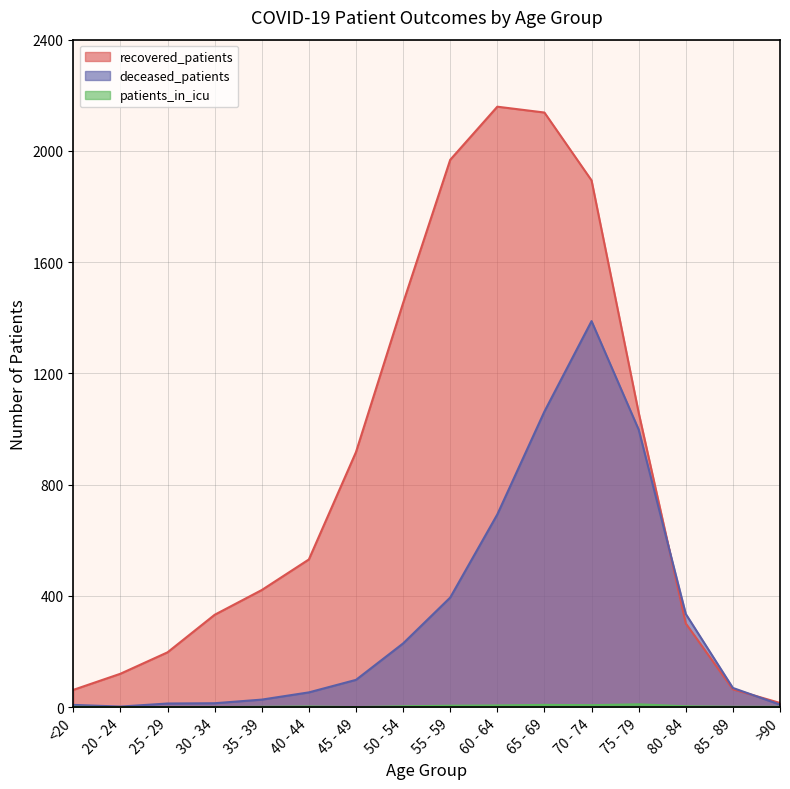

Between 60 - 64 and 85 - 89, which is larger?

60 - 64